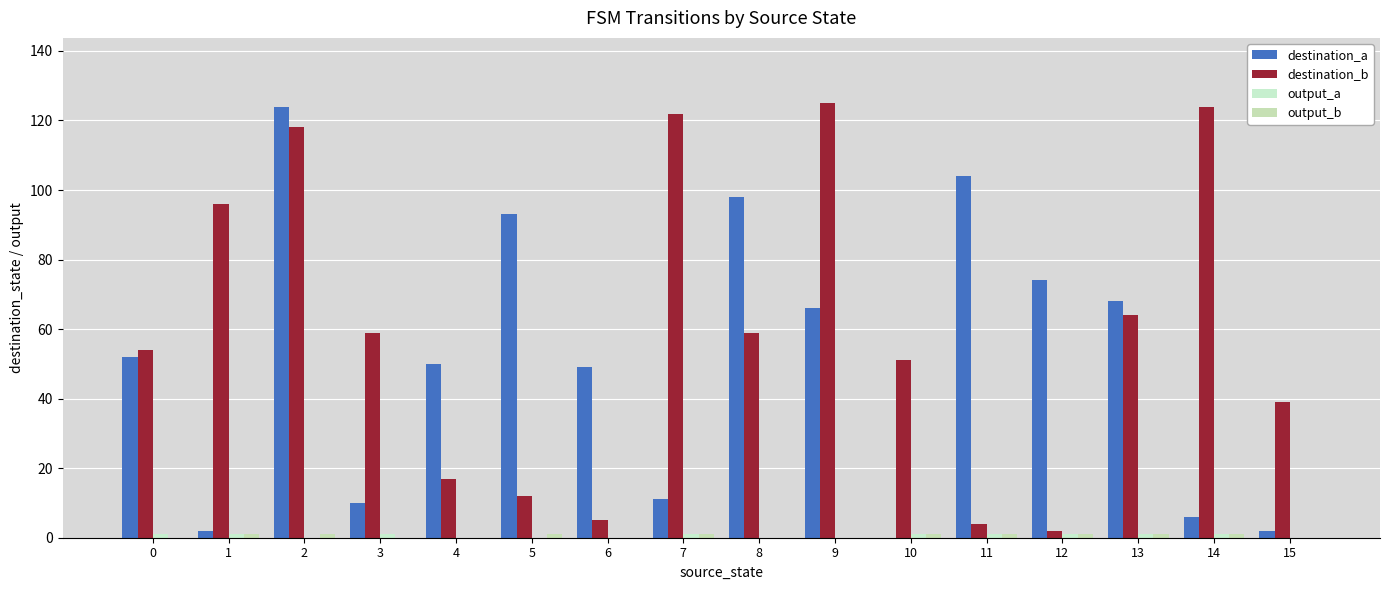

How many positive values does the destination_a series have?

15